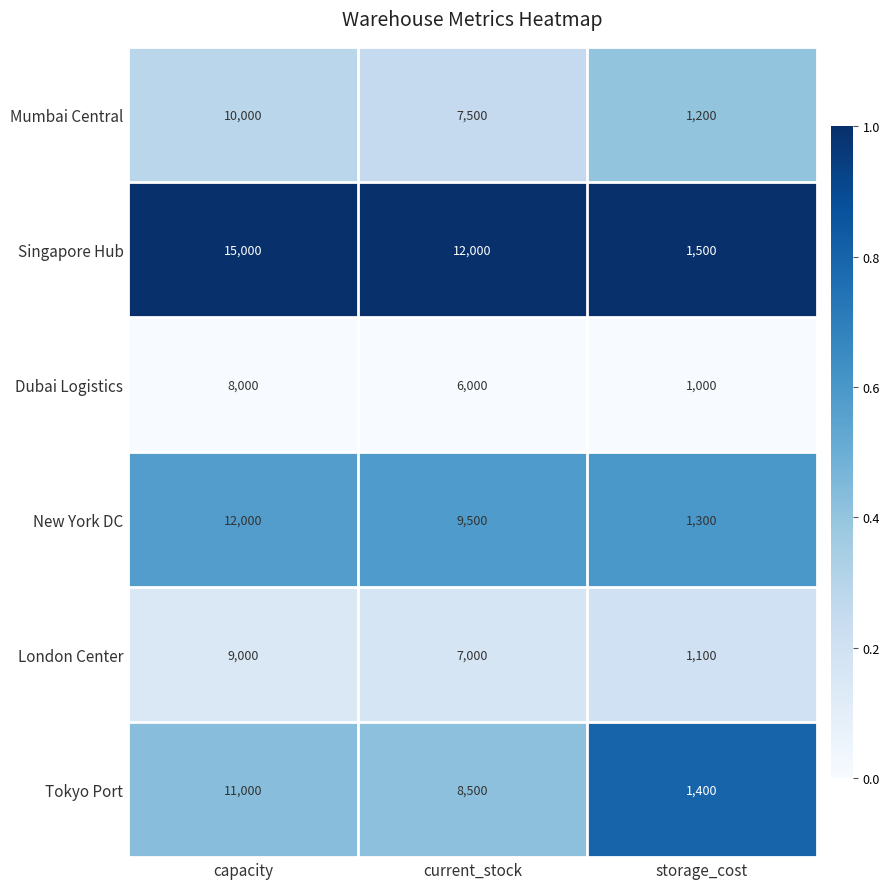

What is the maximum value shown in the chart?

15000